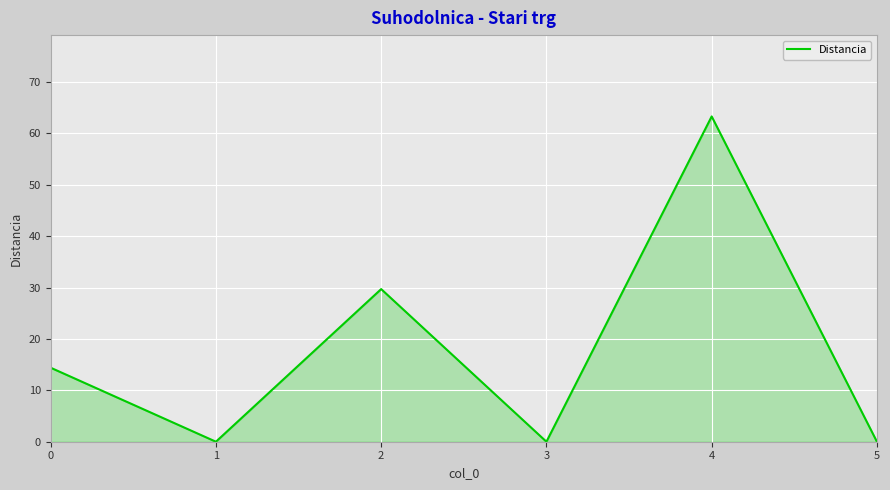

Reading left to right, what are all the values shown in this chart?

0=14.4	1=0.0	2=29.7	3=0.0	4=63.3	5=0.0